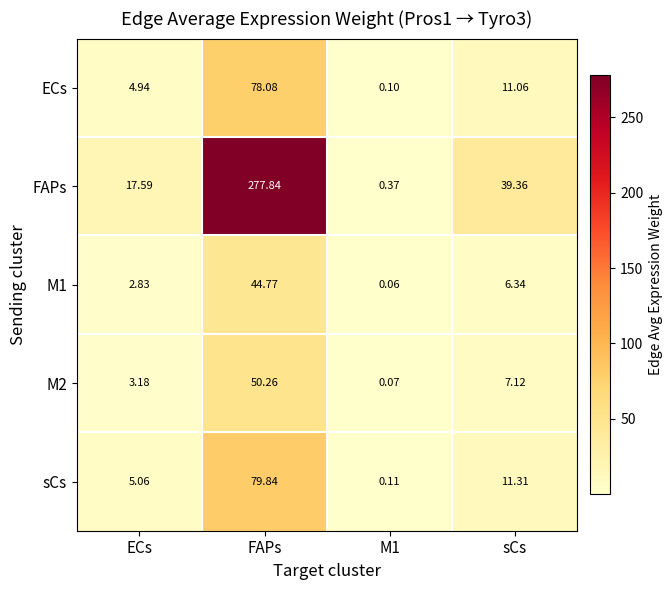

Which series has the largest total across all categories?

FAPs